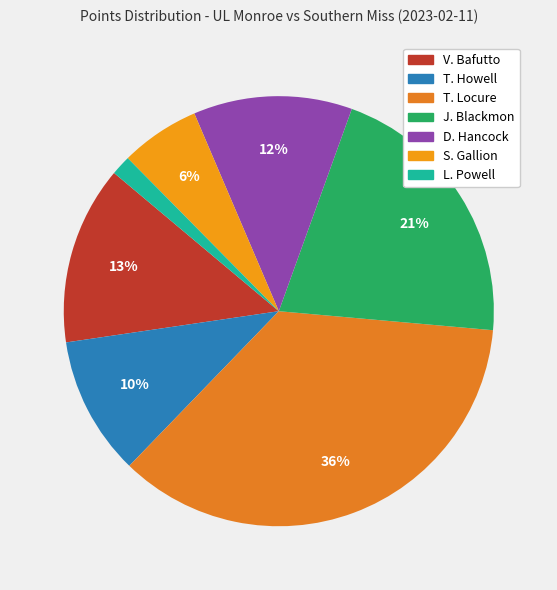

To the nearest percent, what percentage of the pie is V. Bafutto?

13%